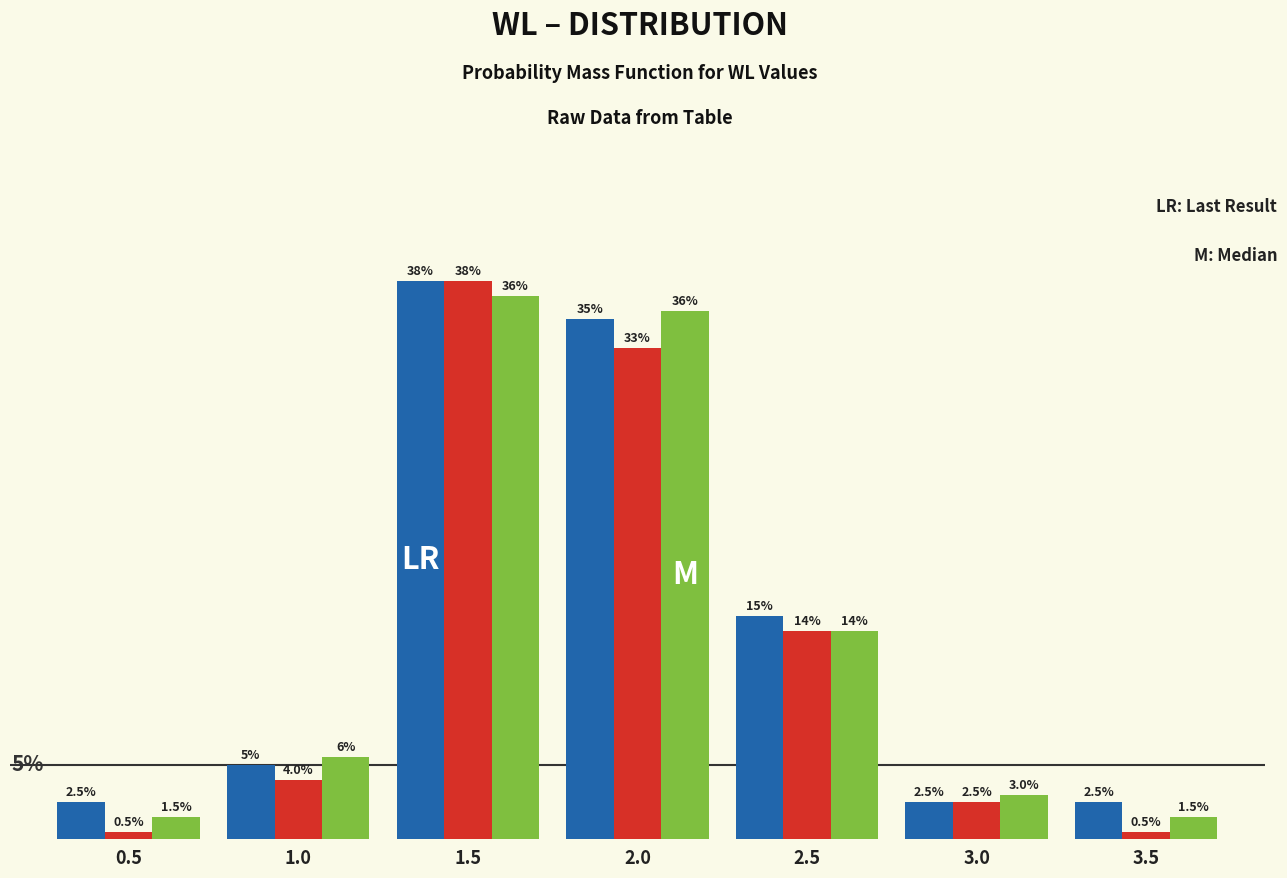

Does the chart contain any negative values?

No